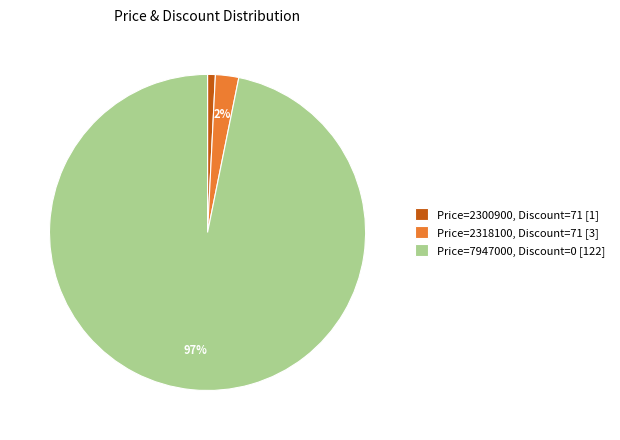

To the nearest percent, what is the combined percentage of Price=2318100, Discount=71 [3] and Price=2300900, Discount=71 [1]?

3%